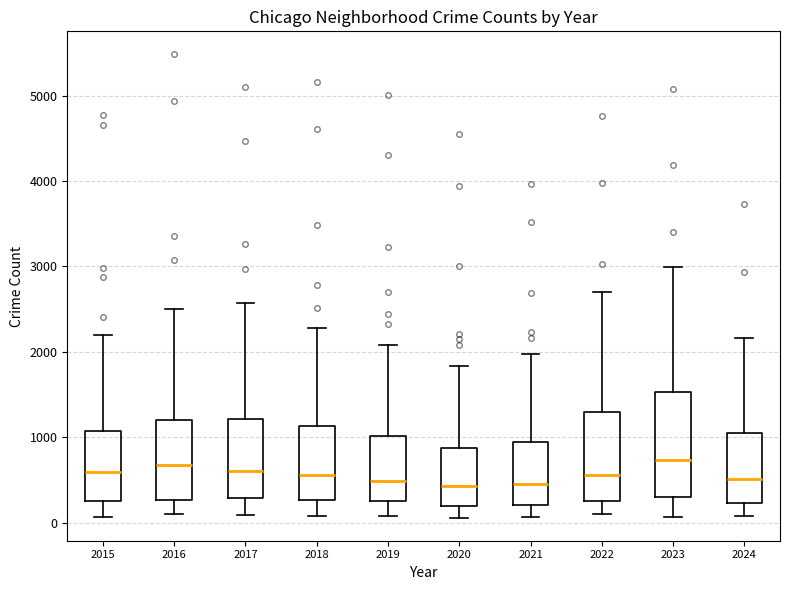

Comparing the boxes themselves (not the whiskers), which one is the tallest?

2023